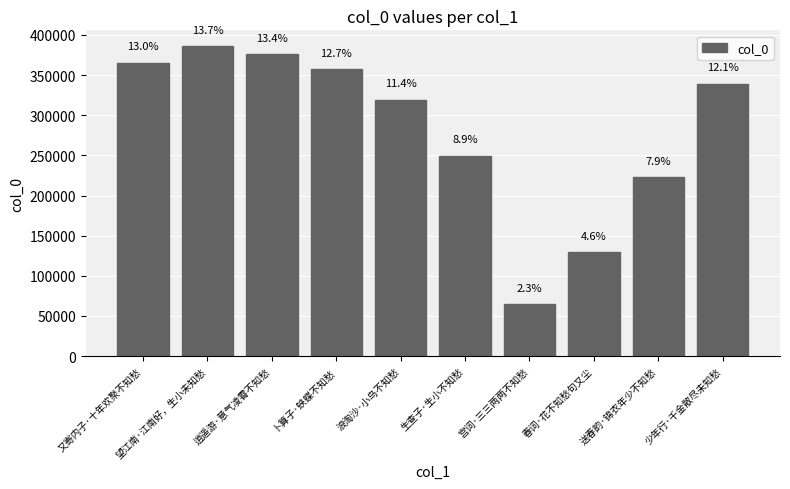

Which has a higher value, 春词·花不知愁句又尘 or 生查子·生小不知愁?

生查子·生小不知愁